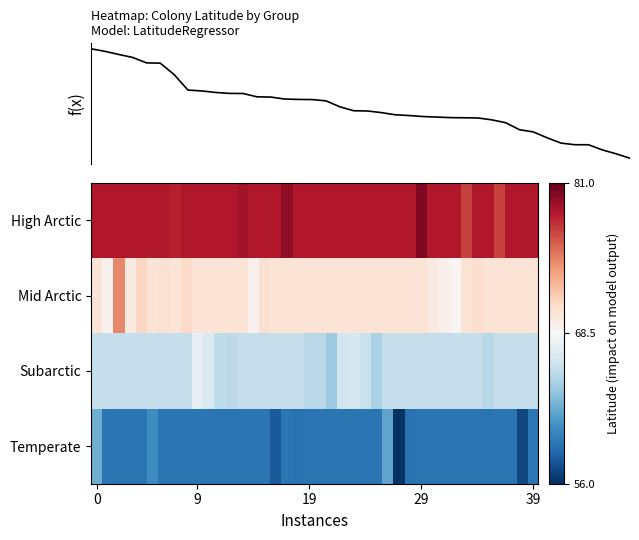

Reading left to right, list all the values displayed in this chart.

f(x): 80.1	79.6	78.9	78.3	77.1	77.0	74.5	71.1	70.9	70.6	70.4	70.4	69.6	69.6	69.2	69.1	69.0	68.7	67.4	66.6	66.5	66.2	65.7	65.5	65.3	65.2	65.1	65.0	65.0	64.6	64.0	62.4	62.0	60.7	59.5	59.1	59.1	58.0	57.2	56.2
row_0: 78.5	78.5	78.5	78.5	78.5	78.5	78.5	78.3	78.5	78.5	78.5	78.5	78.5	78.9	78.5	78.5	78.5	79.6	78.5	78.5	78.5	78.5	78.5	78.5	78.5	78.5	78.5	78.5	78.5	80.1	78.5	78.5	78.5	77.1	78.5	78.5	77.0	78.5	78.5	78.5
row_1: 70.3	69.1	74.5	69.6	71.1	70.3	70.4	70.3	70.9	70.3	70.3	70.3	70.3	70.3	69.0	70.4	70.3	70.3	70.3	70.3	70.3	70.3	70.3	70.3	70.3	70.3	70.3	70.3	70.3	70.3	69.6	69.2	68.7	70.3	70.6	70.3	70.3	70.3	70.3	70.3
row_2: 65.6	65.6	65.6	65.6	65.6	65.6	65.6	65.6	65.6	67.4	66.6	65.3	65.2	65.6	65.6	65.6	65.6	65.6	65.6	65.1	65.0	64.0	66.2	66.5	65.7	64.6	65.6	65.6	65.6	65.6	65.6	65.6	65.6	65.6	65.6	65.0	65.6	65.5	65.6	65.6
row_3: 62.4	59.4	59.4	59.4	59.4	60.7	59.4	59.4	59.4	59.4	59.4	59.4	59.4	59.4	59.4	59.4	58.0	59.4	59.1	59.4	59.4	59.4	59.4	59.4	59.4	59.4	62.0	56.2	59.1	59.4	59.4	59.4	59.4	59.4	59.4	59.4	59.4	59.4	57.2	59.5